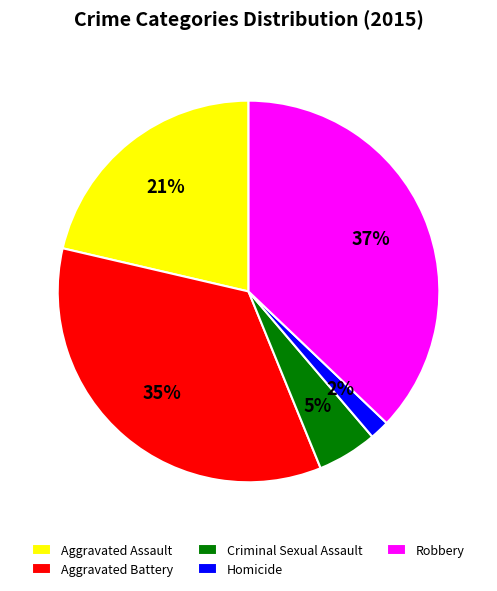

To the nearest percent, what percentage of the pie is Aggravated Assault?

21%